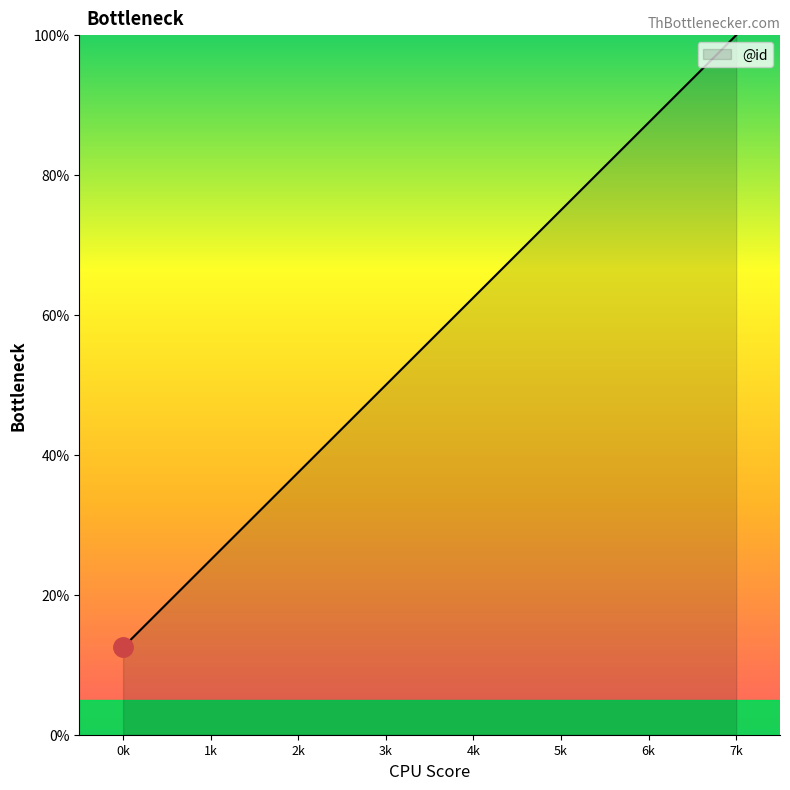

Approximately how many times larger is the value at 4k compared to 7k?

0.6